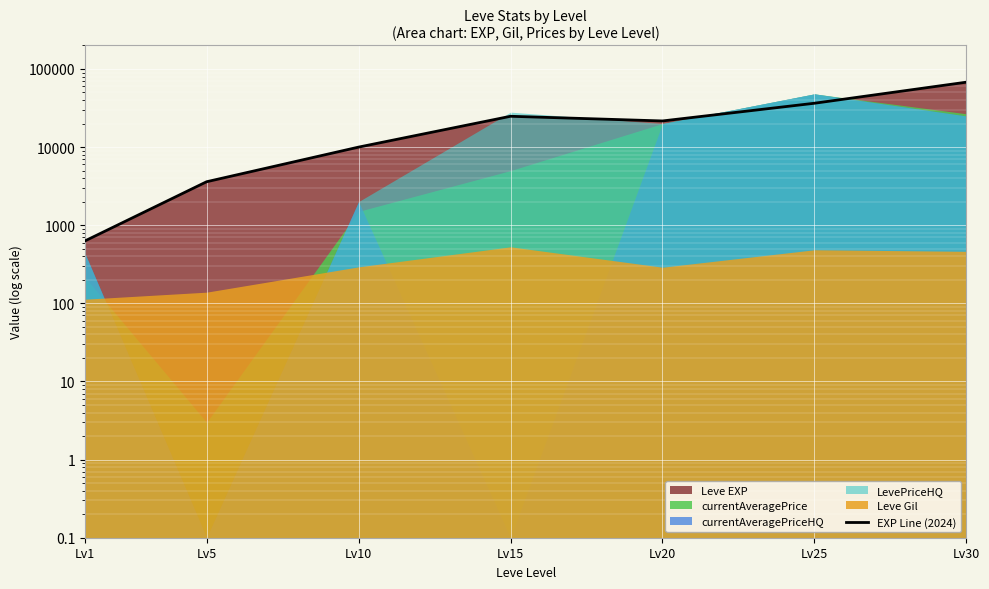

The chart shows a value of 6486 at Lv10. True or false?

False